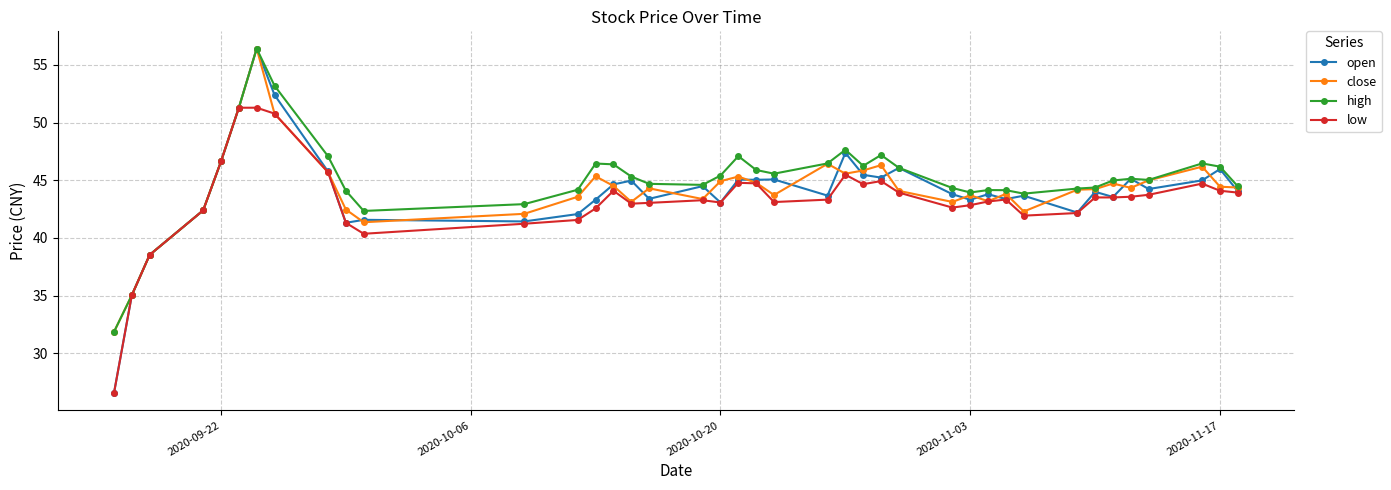

What is the smallest value displayed?

26.5